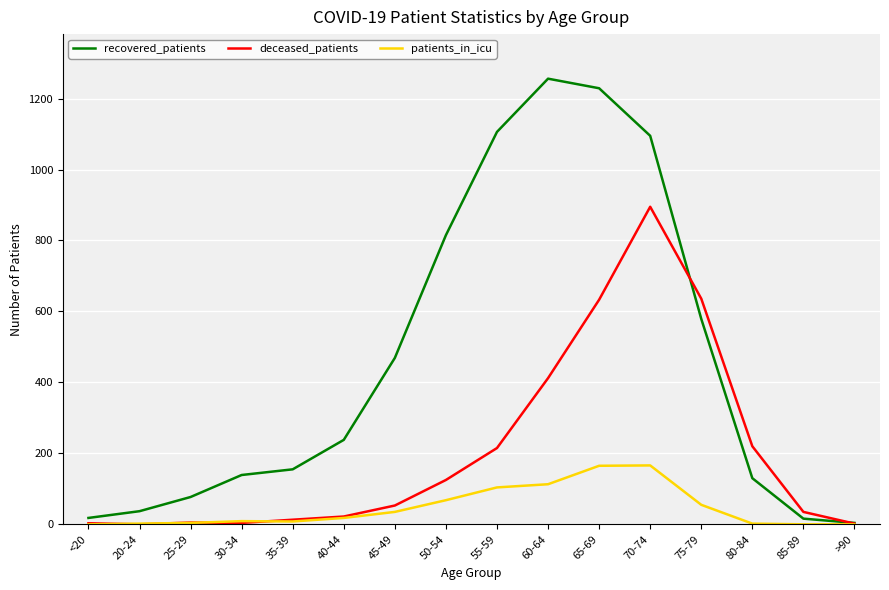

At which category is the sum across all series the highest?

70-74